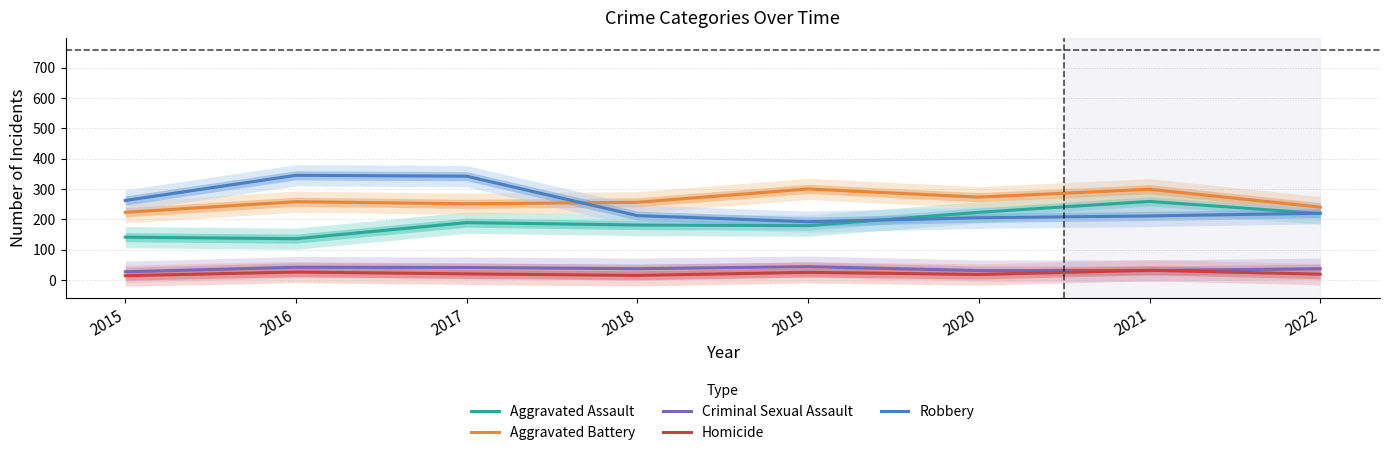

Reading left to right, what are all the values shown in this chart?

Aggravated Assault: 2015=141	2016=136	2017=189	2018=181	2019=179	2020=223	2021=259	2022=219
Aggravated Battery: 2015=223	2016=258	2017=251	2018=256	2019=300	2020=273	2021=299	2022=240
Criminal Sexual Assault: 2015=27	2016=42	2017=41	2018=37	2019=44	2020=31	2021=31	2022=37
Homicide: 2015=14	2016=26	2017=20	2018=15	2019=25	2020=18	2021=32	2022=19
Robbery: 2015=262	2016=345	2017=342	2018=212	2019=192	2020=205	2021=211	2022=220